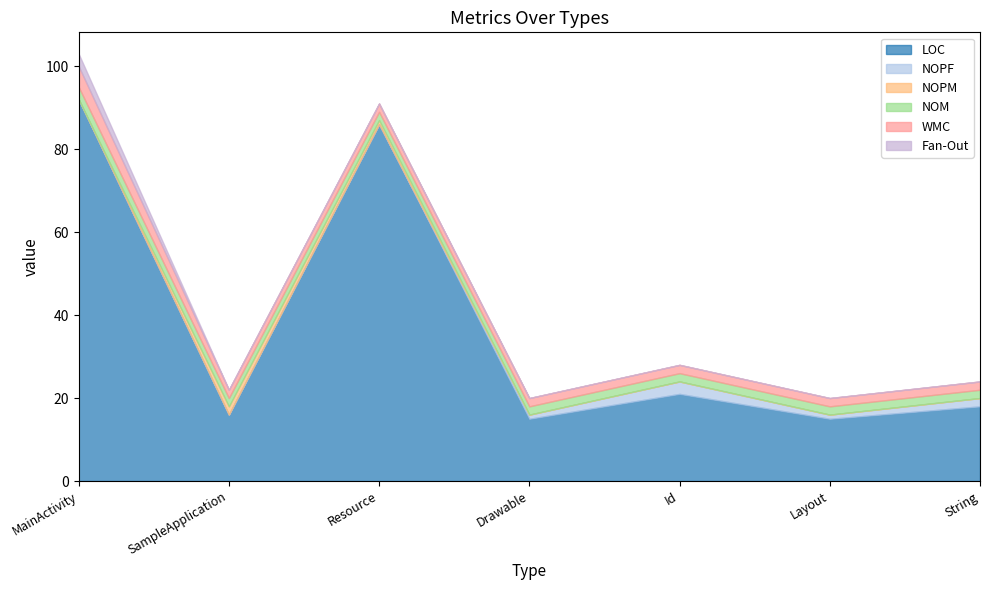

How many data points does each series have?

7